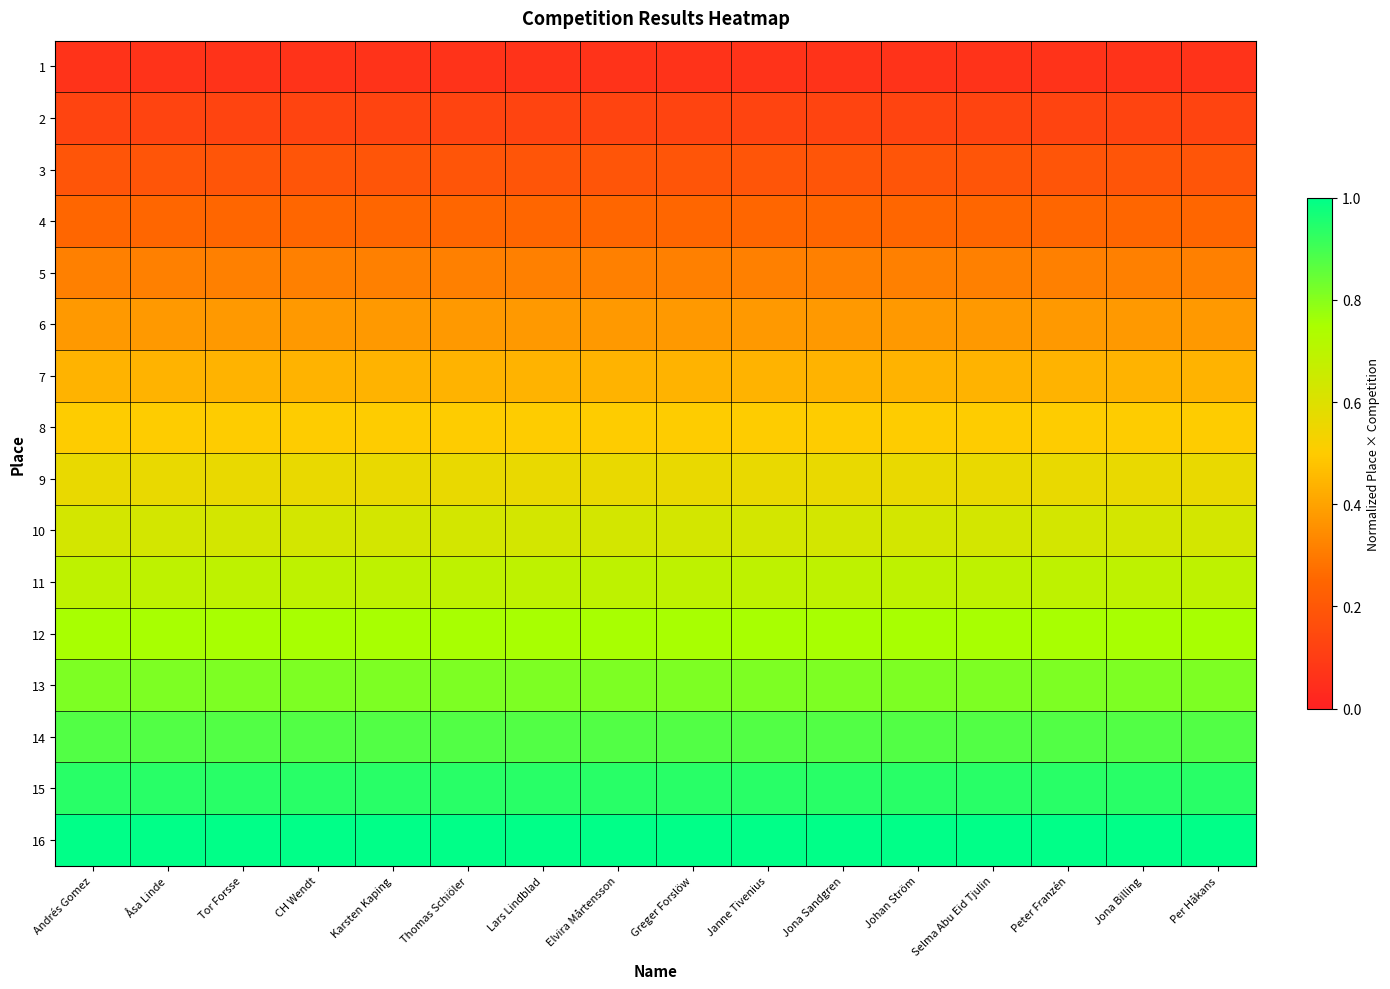

At Elvira Mårtensson, list the series in order from smallest to largest.

1, 2, 3, 4, 5, 6, 7, 8, 9, 10, 11, 12, 13, 14, 15, 16